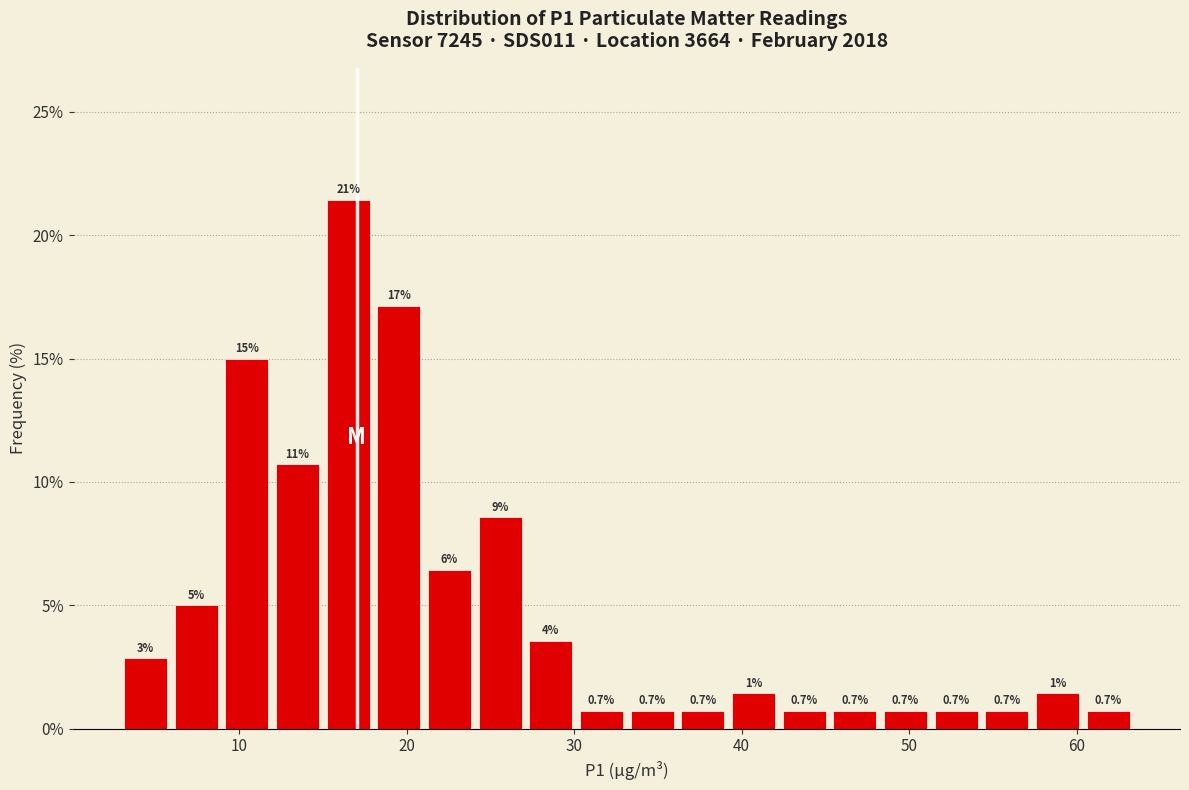

Around what value on the x-axis is the tallest bar? Give the approximate position of its centre, as read against the axis.

17